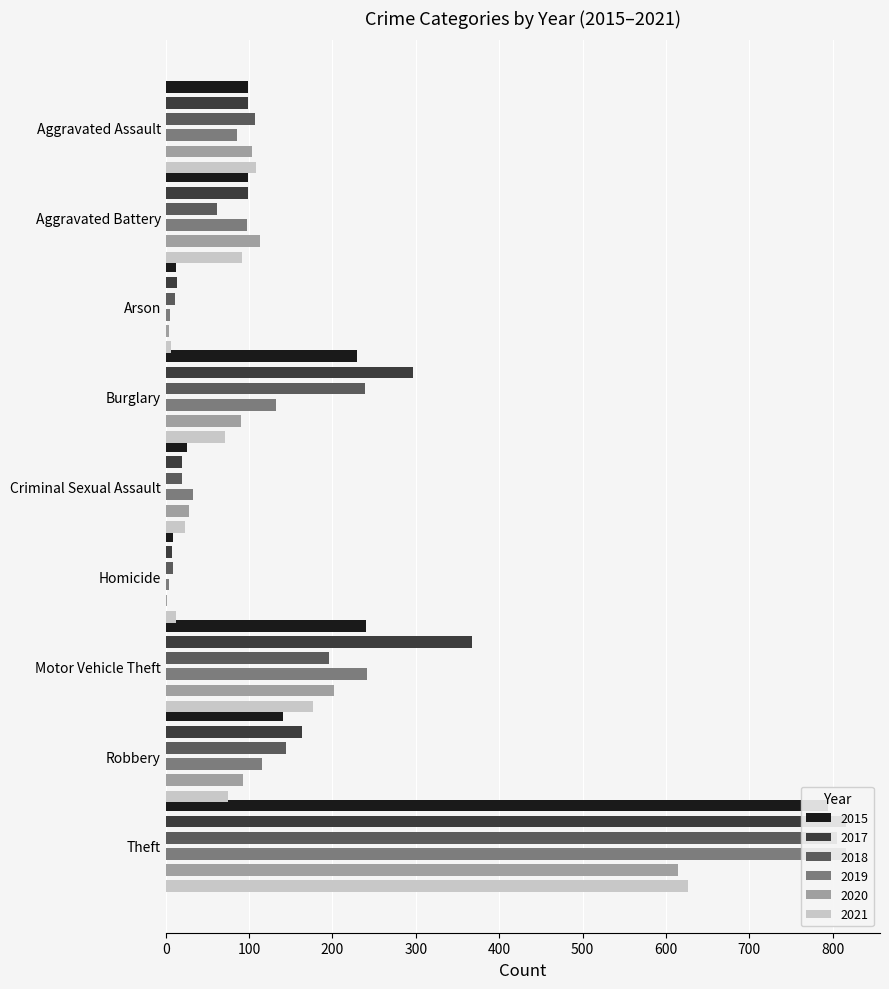

Reading left to right, transcribe all the data shown in this chart.

2015: Aggravated Assault=99	Aggravated Battery=99	Arson=12	Burglary=230	Criminal Sexual Assault=26	Homicide=9	Motor Vehicle Theft=240	Robbery=141	Theft=795
2017: Aggravated Assault=99	Aggravated Battery=99	Arson=14	Burglary=297	Criminal Sexual Assault=19	Homicide=7	Motor Vehicle Theft=367	Robbery=163	Theft=816
2018: Aggravated Assault=107	Aggravated Battery=62	Arson=11	Burglary=239	Criminal Sexual Assault=19	Homicide=9	Motor Vehicle Theft=196	Robbery=144	Theft=805
2019: Aggravated Assault=85	Aggravated Battery=98	Arson=5	Burglary=132	Criminal Sexual Assault=33	Homicide=4	Motor Vehicle Theft=241	Robbery=116	Theft=816
2020: Aggravated Assault=104	Aggravated Battery=113	Arson=4	Burglary=90	Criminal Sexual Assault=28	Homicide=2	Motor Vehicle Theft=202	Robbery=93	Theft=615
2021: Aggravated Assault=108	Aggravated Battery=91	Arson=6	Burglary=71	Criminal Sexual Assault=23	Homicide=12	Motor Vehicle Theft=177	Robbery=75	Theft=627